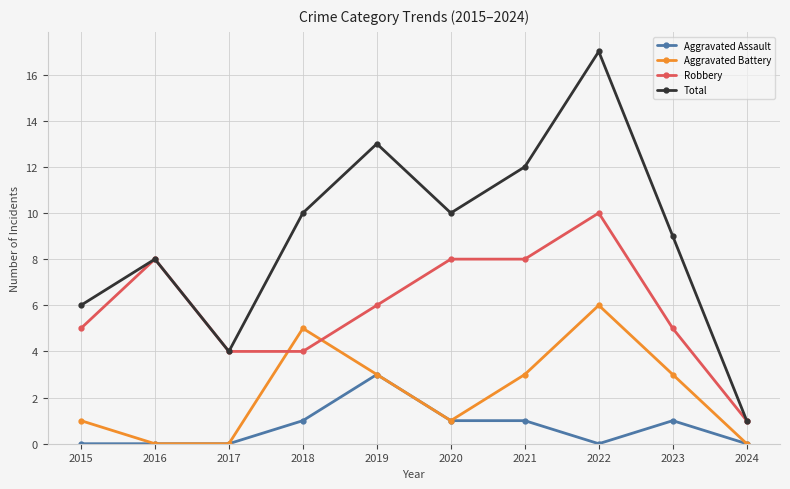

Which series has the largest total across all categories?

Total